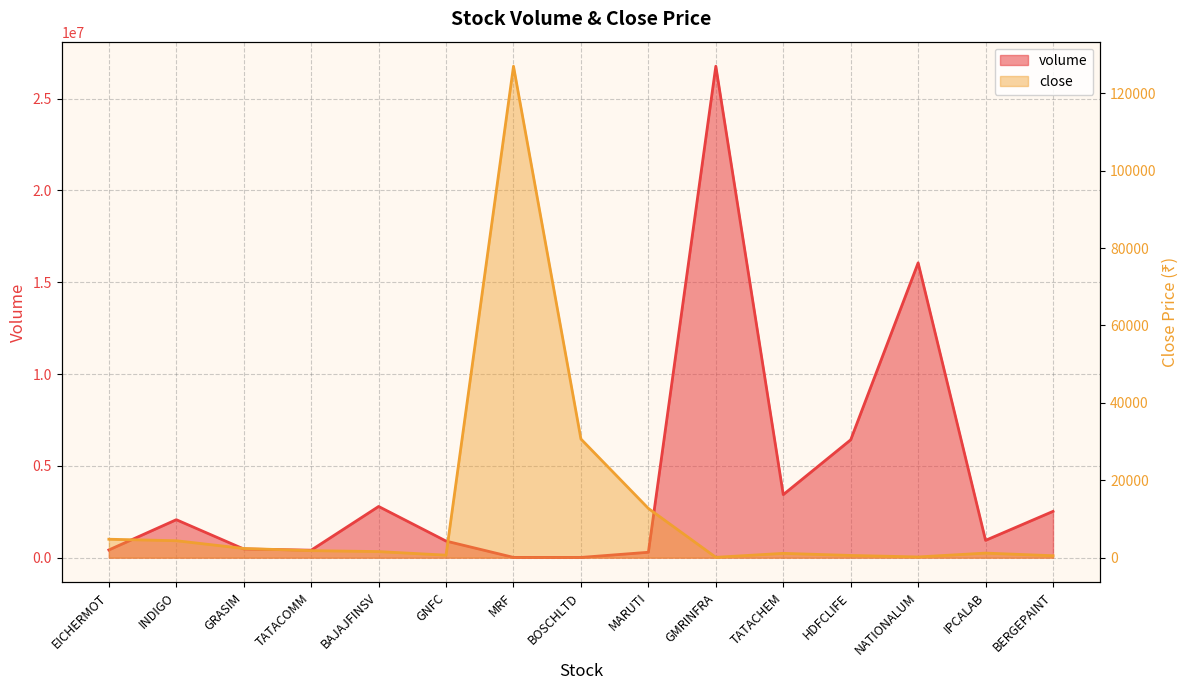

Is it true that close equals 4257.4 at GRASIM?

False